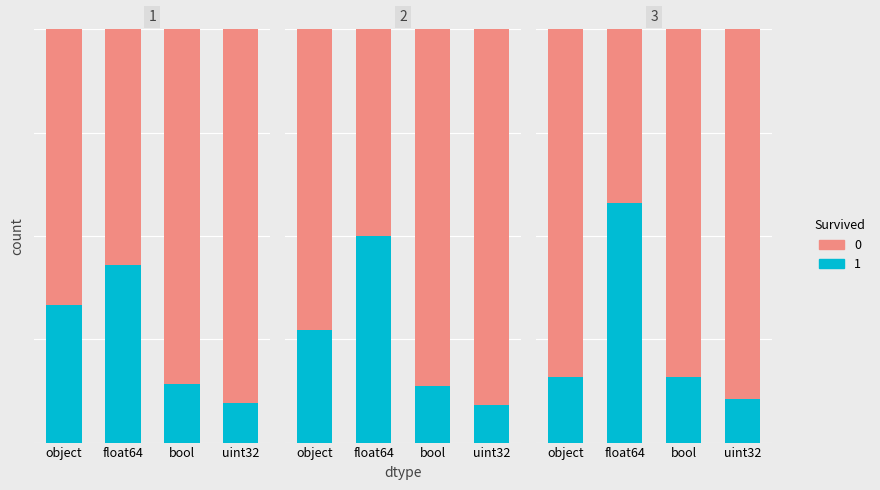

Which label corresponds to the smallest value in the chart?

uint32